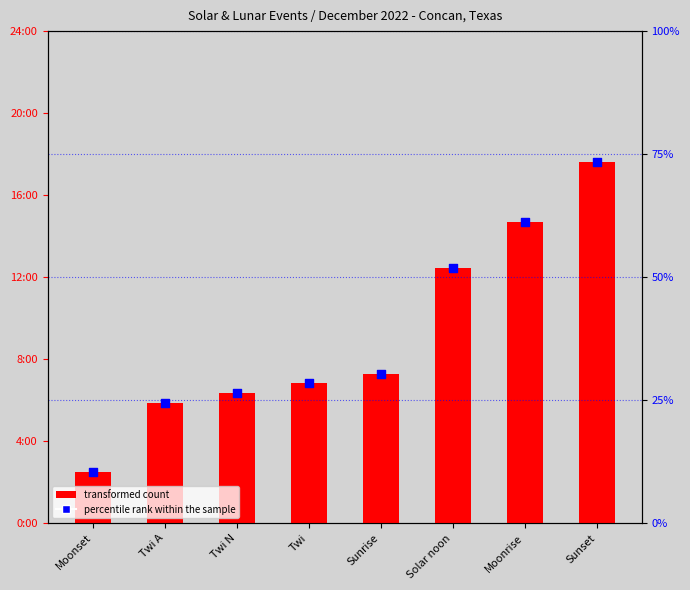

Which series has the widest spread of Y values?

transformed count